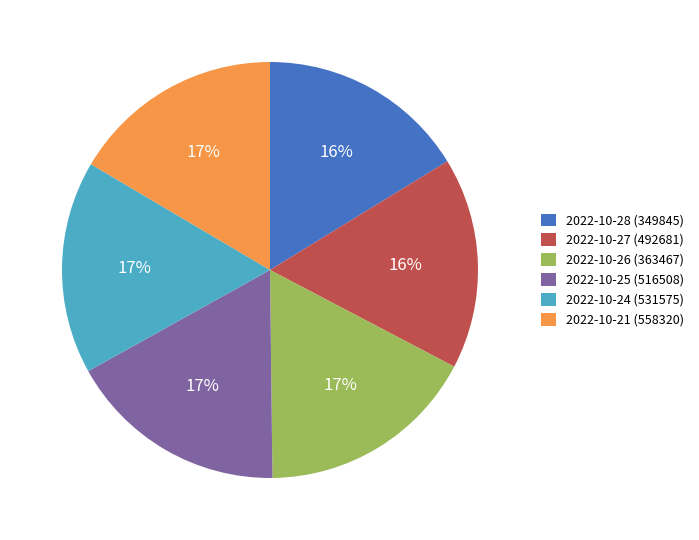

Is it true that 2022-10-21 (558320) is 9% of the pie?

False